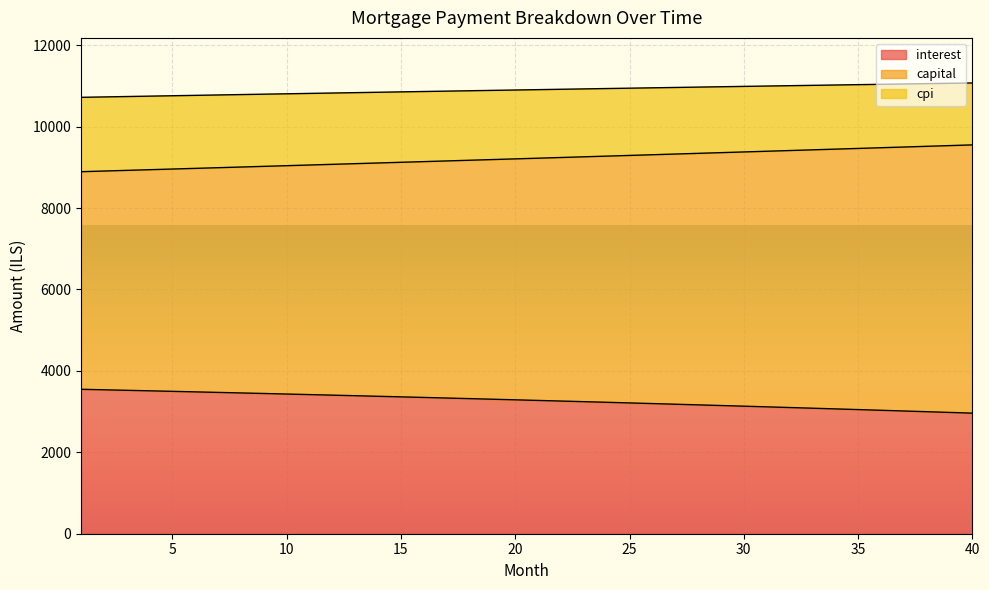

At which label does interest reach its peak?

1